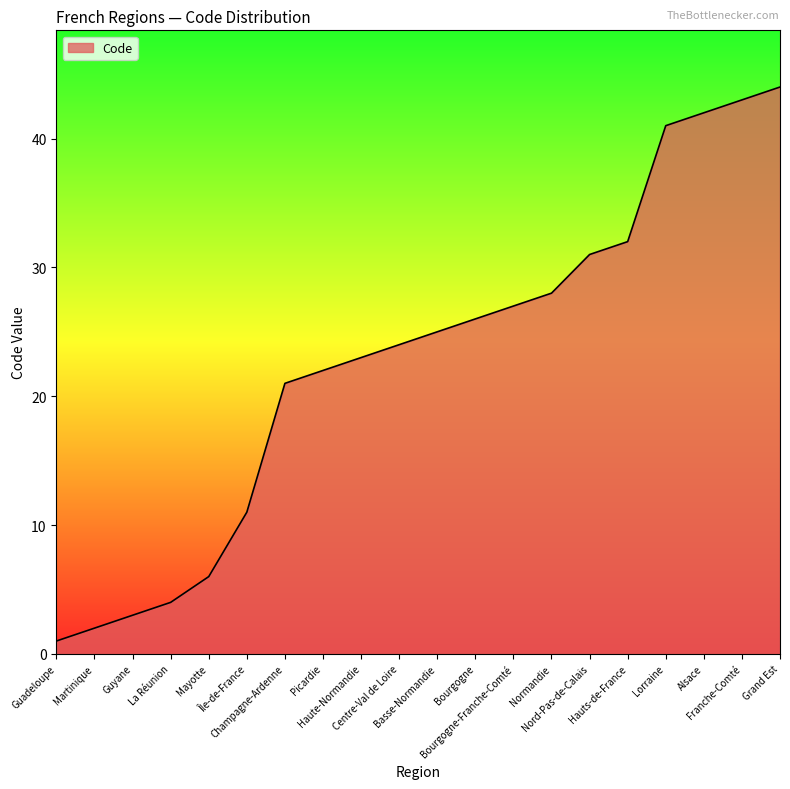

What is the minimum value shown in the chart?

1